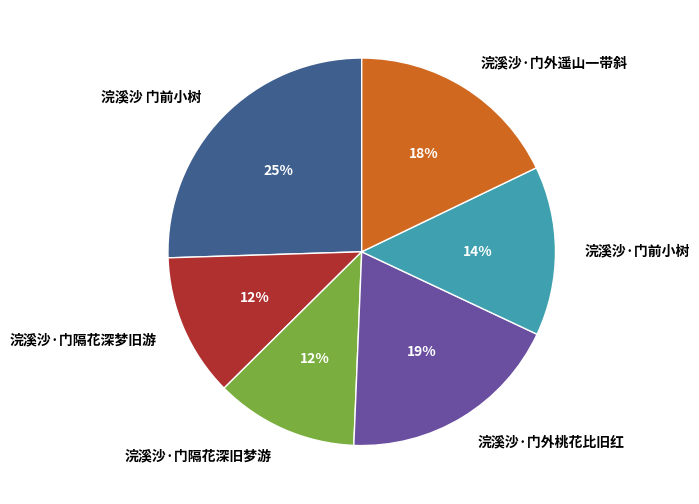

How many slices are in this pie chart?

6